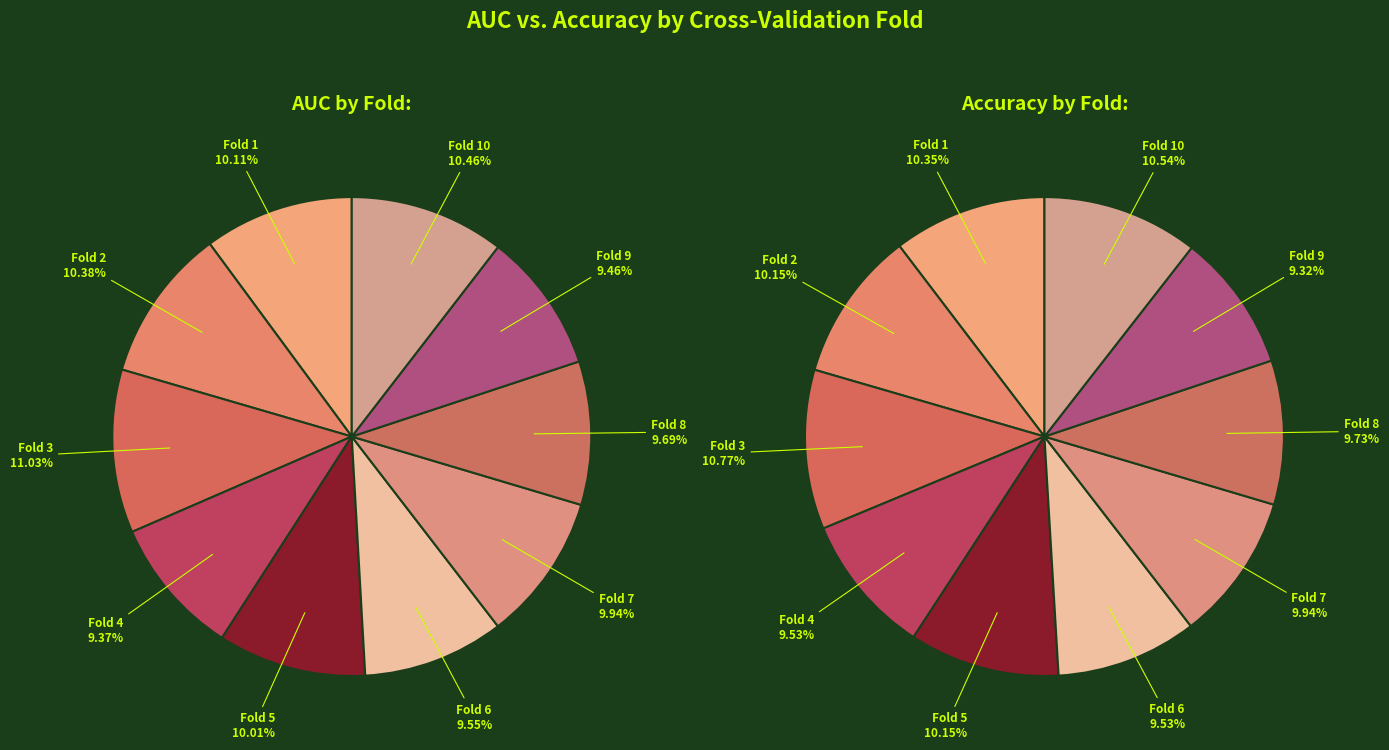

Which category has the biggest portion of the pie?

Fold 3